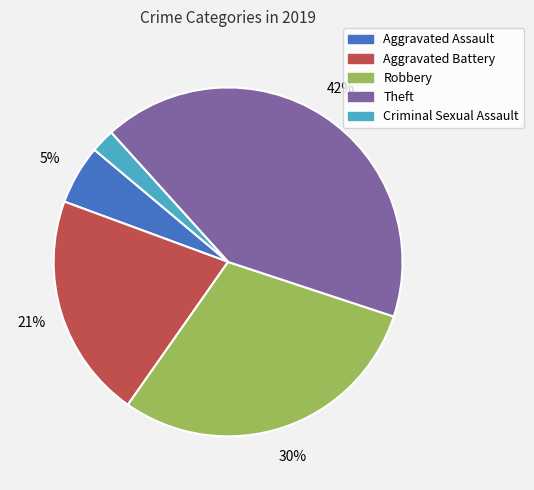

Which slice is the largest?

Theft